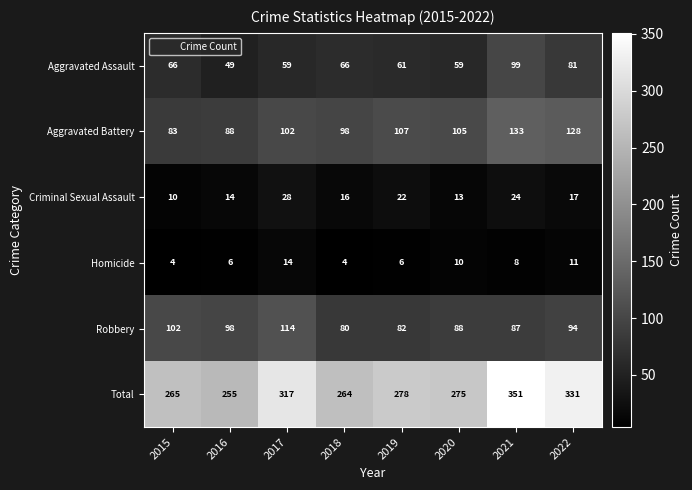

What is the total value across all series at 2018?

528